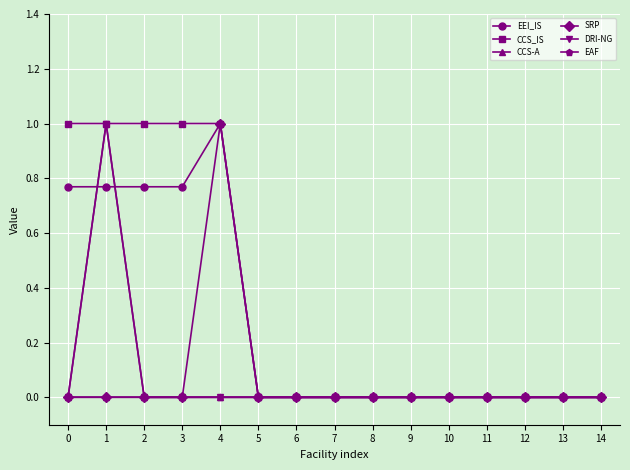

True or false: EEI_IS and SRP cross at least once.

False